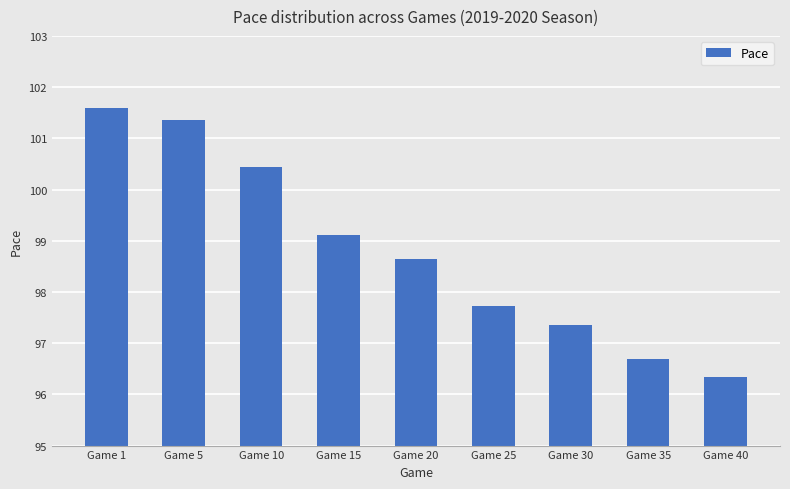

True or false: the data shows 158.9 at Game 10.

False